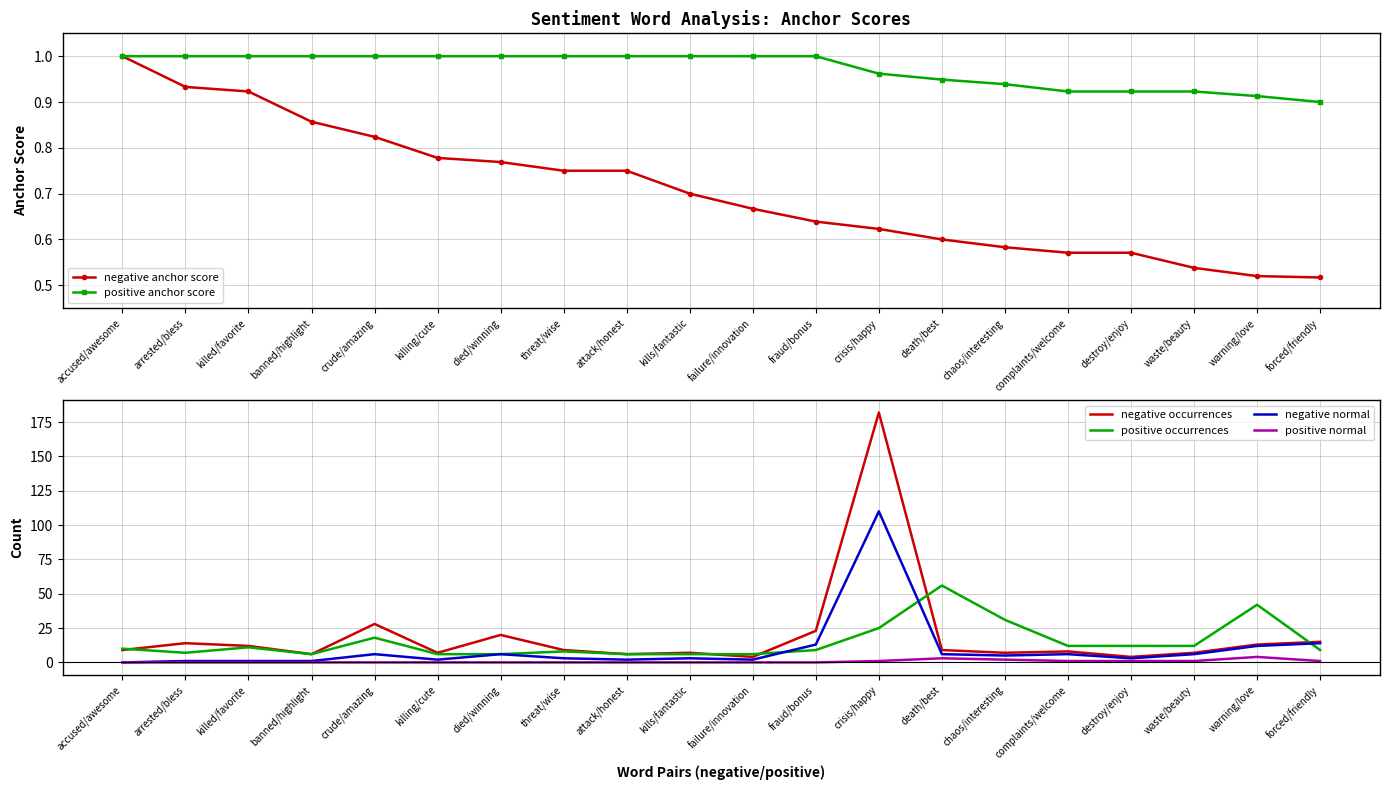

What is the difference between the second highest and minimum values in the negative anchor score series?

0.4